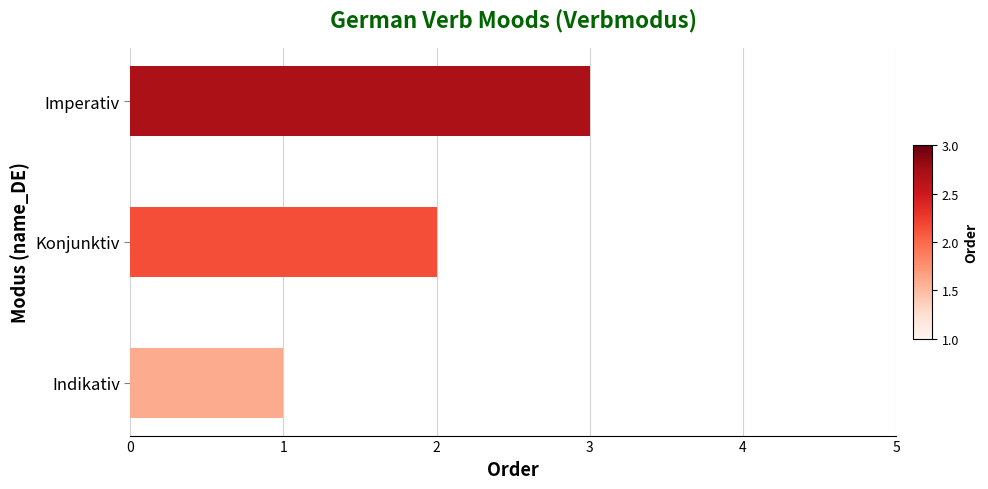

Approximately how many times larger is the value at Konjunktiv compared to Indikativ?

2.0